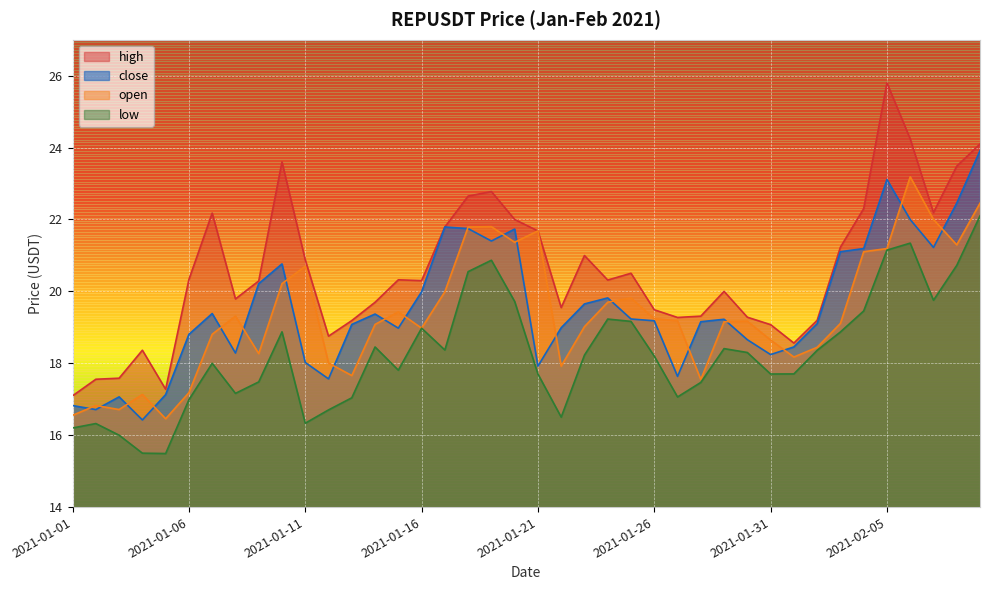

The open series shows 19.7 at 2021-01-24. True or false?

True